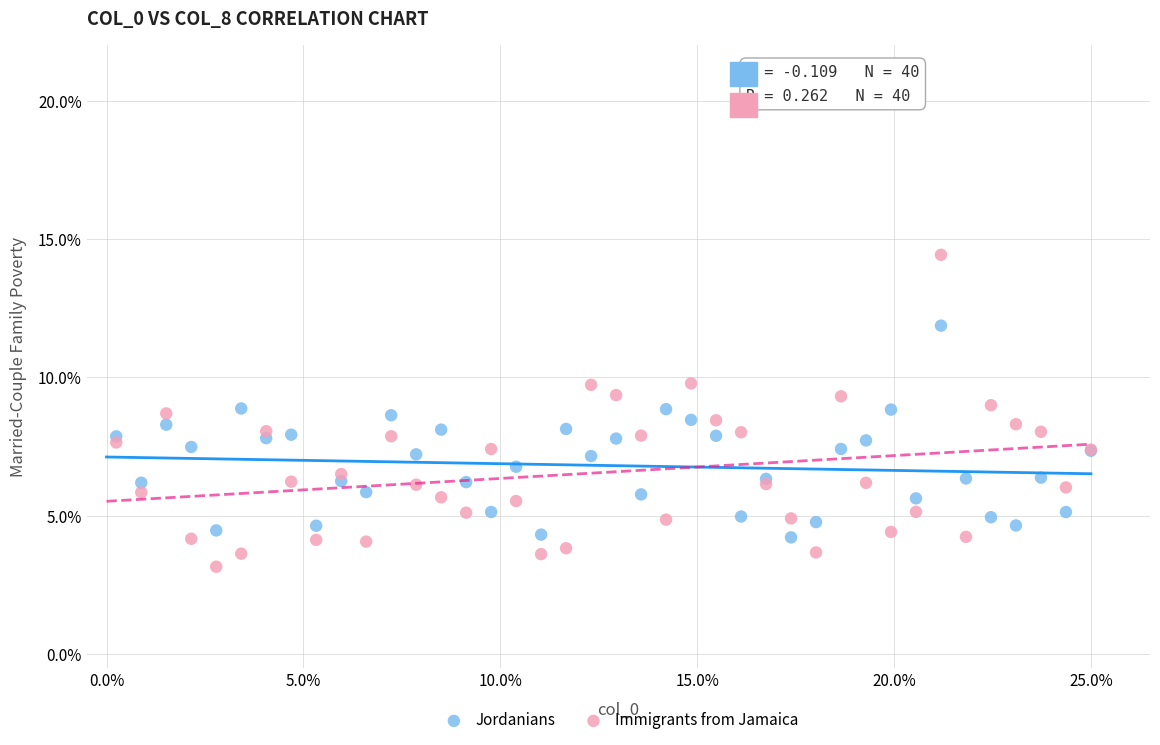

Which series reaches the maximum Y coordinate?

Immigrants from Jamaica